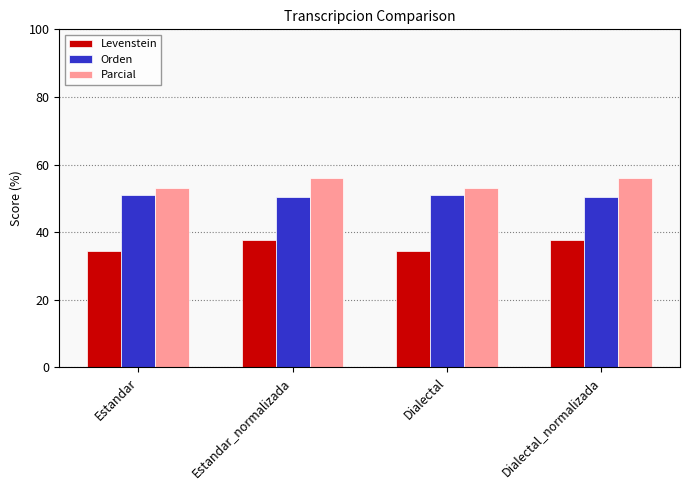

List the series in order of their peak value, lowest first.

Levenstein, Orden, Parcial